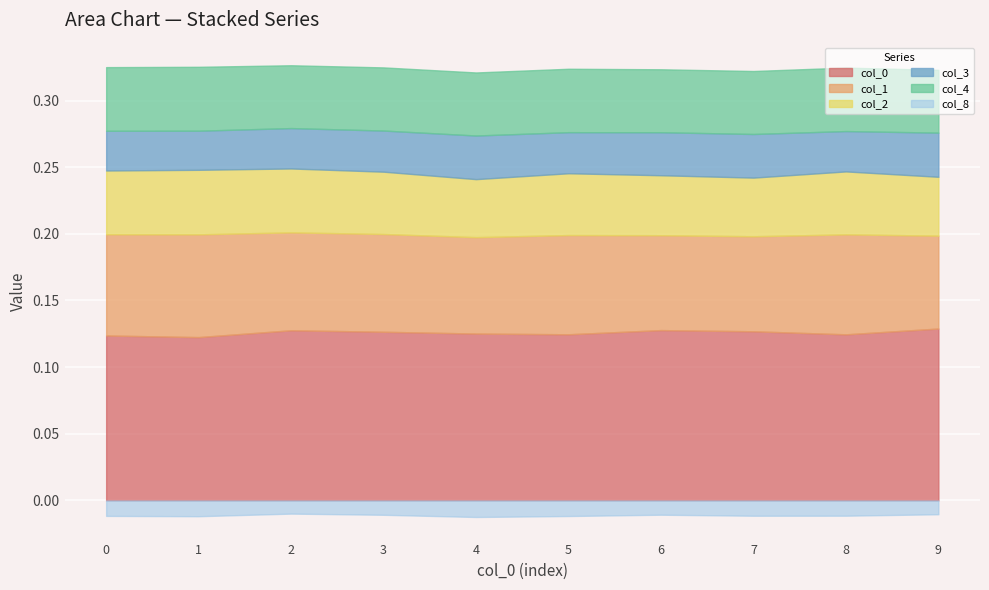

Count the number of categories in the chart.

10